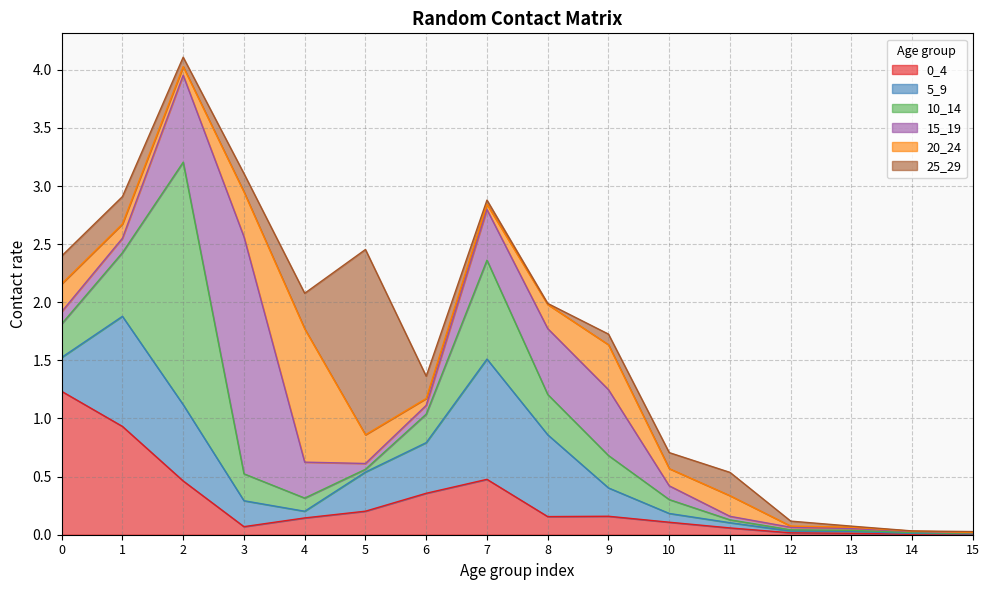

Reading left to right, extract all data points from this chart.

0_4: 0=1.2	1=0.9	2=0.5	3=0.1	4=0.1	5=0.2	6=0.4	7=0.5	8=0.2	9=0.2	10=0.1	11=0.1	12=0.0	13=0.0	14=0.0	15=0.0
5_9: 0=0.3	1=0.9	2=0.7	3=0.2	4=0.1	5=0.3	6=0.4	7=1.0	8=0.7	9=0.2	10=0.1	11=0.0	12=0.0	13=0.0	14=0.0	15=0.0
10_14: 0=0.3	1=0.5	2=2.1	3=0.2	4=0.1	5=0.0	6=0.2	7=0.9	8=0.3	9=0.3	10=0.1	11=0.0	12=0.0	13=0.0	14=0.0	15=0.0
15_19: 0=0.1	1=0.1	2=0.7	3=2.0	4=0.3	5=0.0	6=0.1	7=0.4	8=0.6	9=0.6	10=0.1	11=0.0	12=0.0	13=0.0	14=0.0	15=0.0
20_24: 0=0.2	1=0.1	2=0.1	3=0.4	4=1.1	5=0.2	6=0.1	7=0.0	8=0.2	9=0.4	10=0.1	11=0.2	12=0.0	13=0.0	14=0.0	15=0.0
25_29: 0=0.2	1=0.2	2=0.1	3=0.2	4=0.3	5=1.6	6=0.2	7=0.0	8=0.0	9=0.1	10=0.1	11=0.2	12=0.0	13=0.0	14=0.0	15=0.0